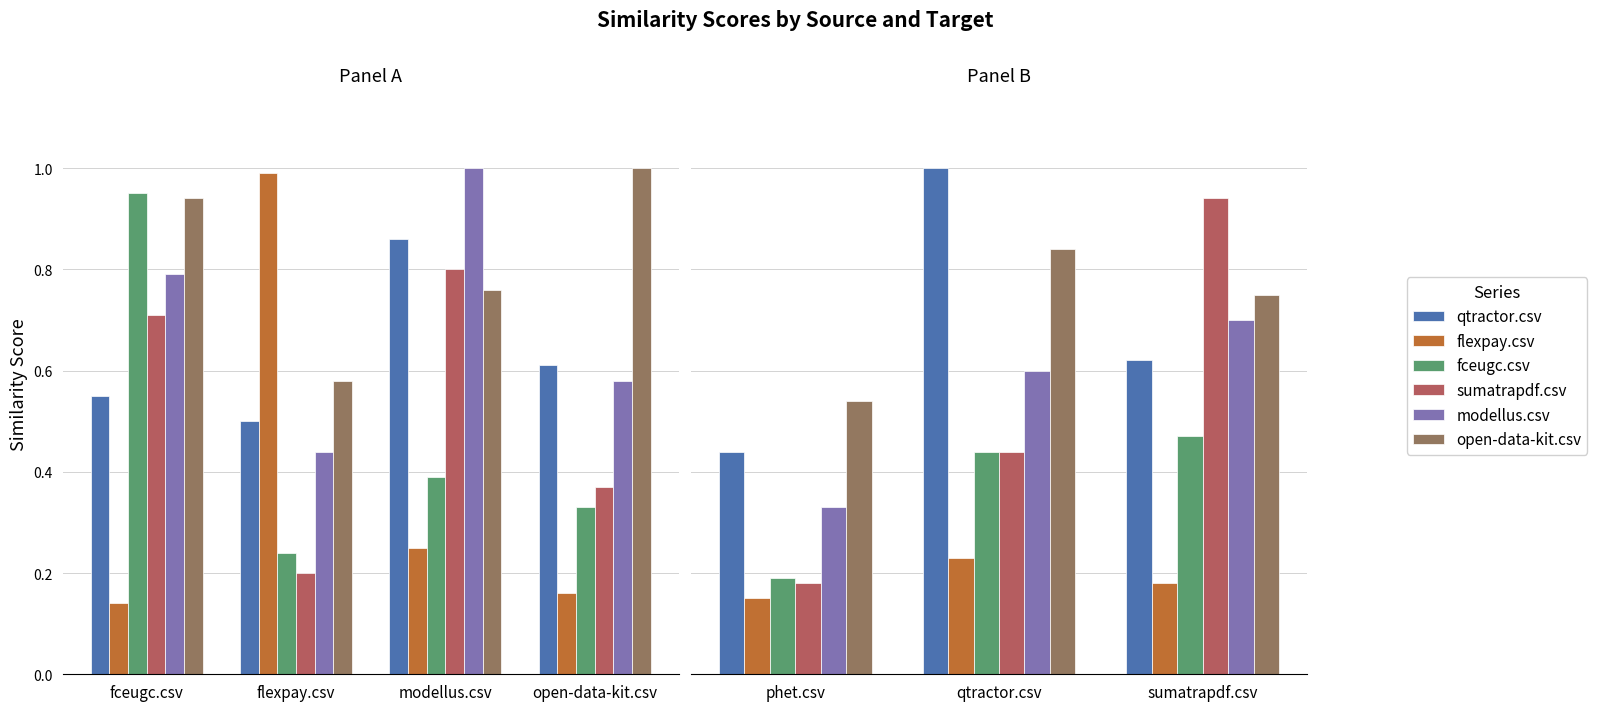

How many distinct data groups are displayed?

6